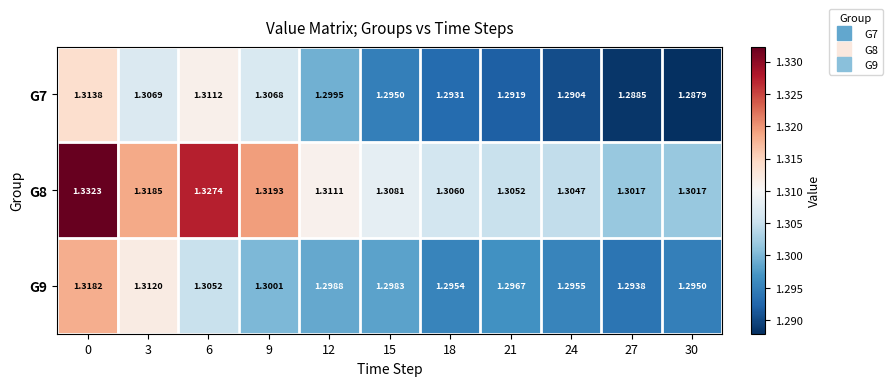

Which label corresponds to the smallest value in the chart?

30